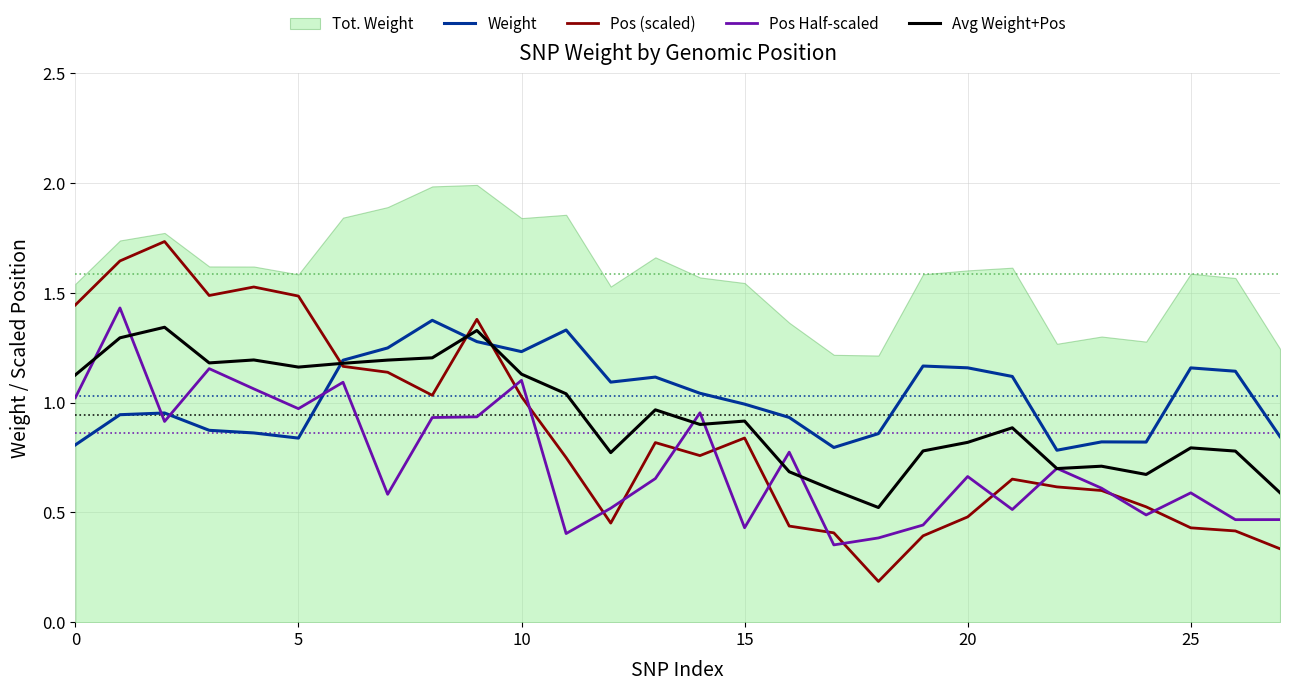

Which category has the lowest value in the Weight series?

22